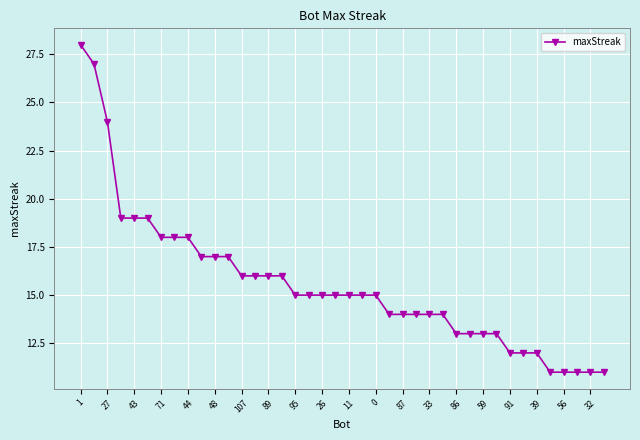

What is the difference between the maximum and minimum values?

17